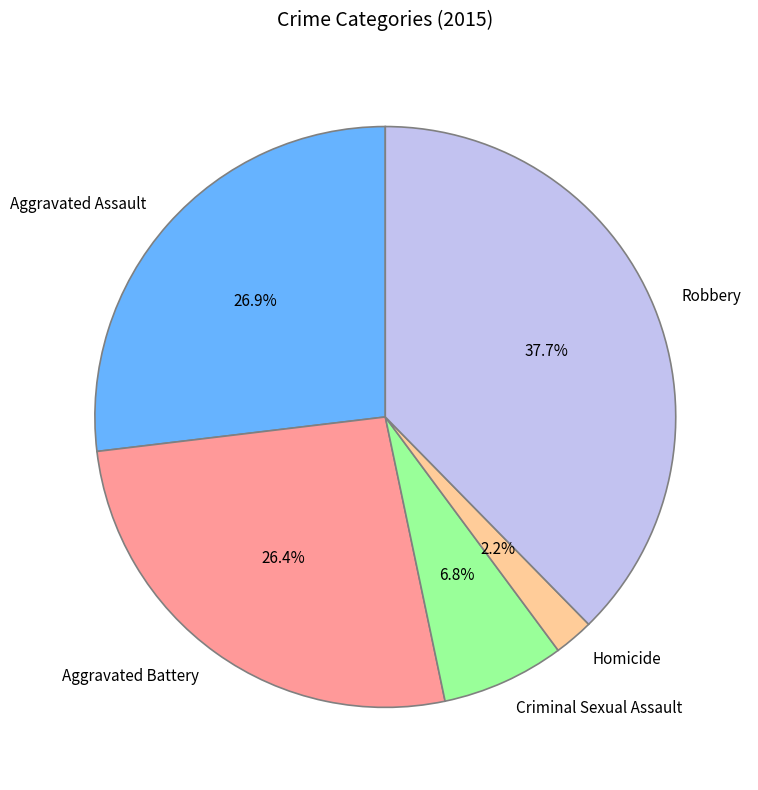

How many segments does this pie chart have?

5